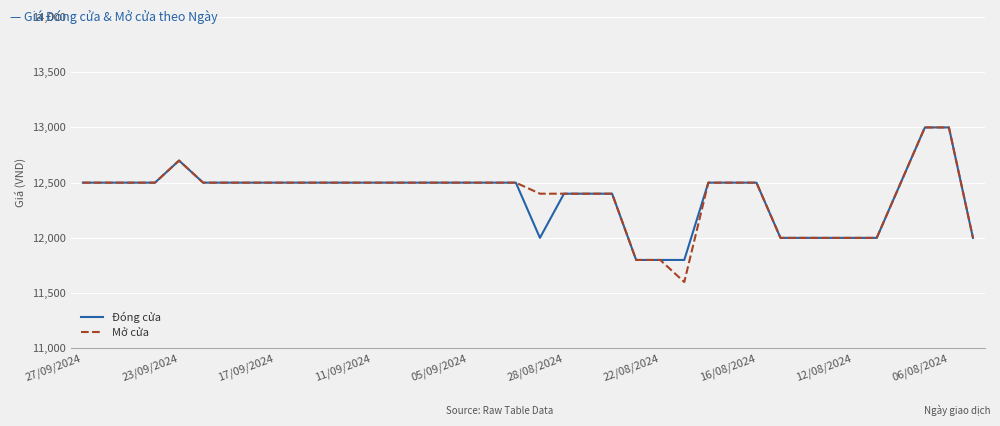

Which series has the widest spread of values?

Mở cửa